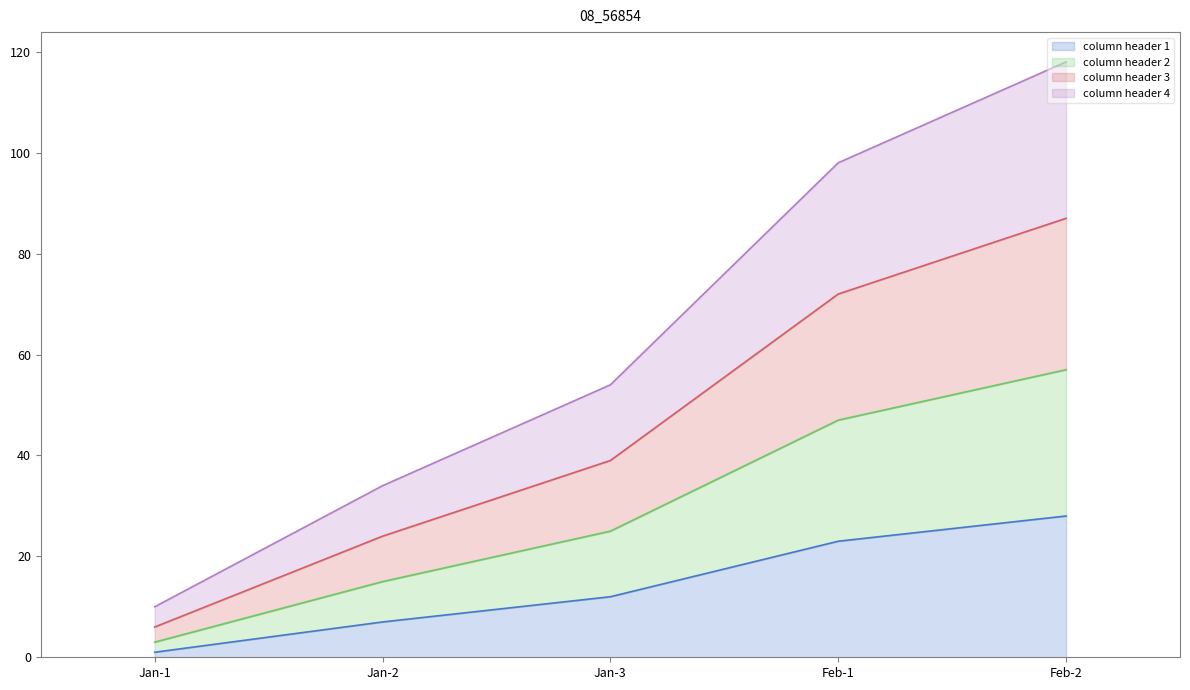

The column header 3 series shows 7 at Jan-2. True or false?

False